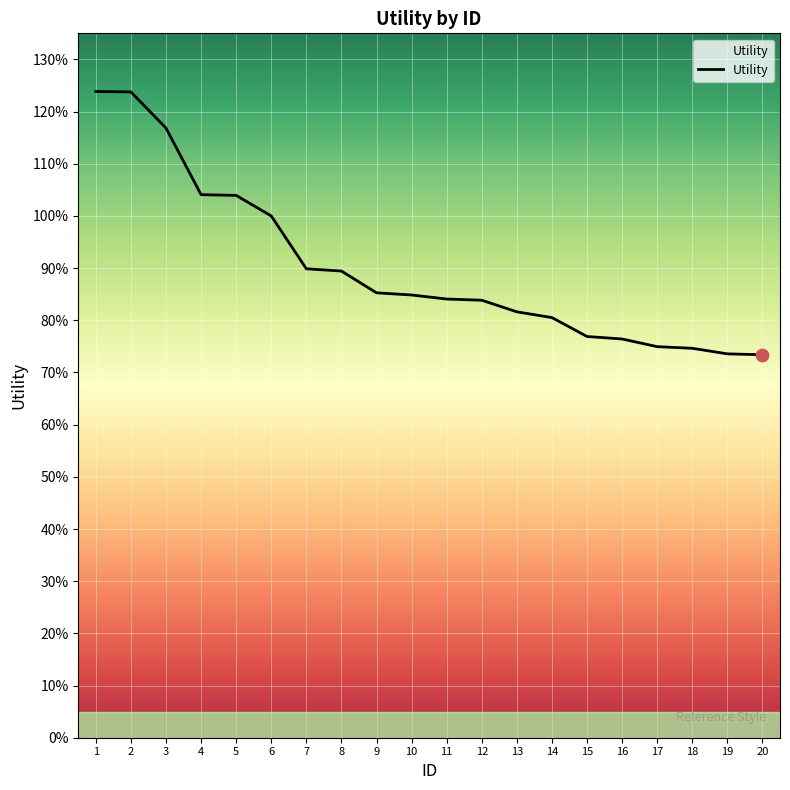

Is this an area chart (filled region under the line)?

Yes